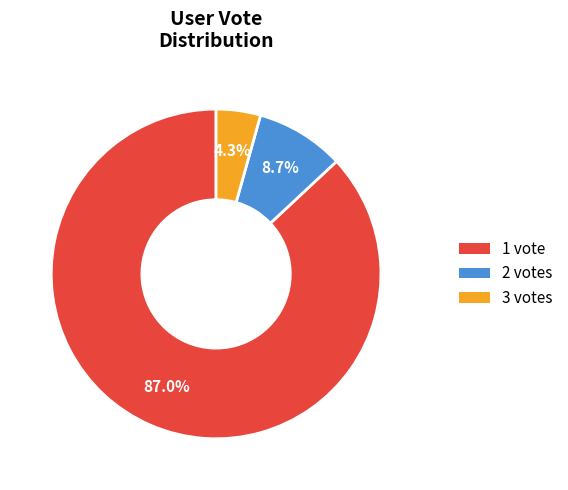

What portion of the pie excludes 1?

13.0%